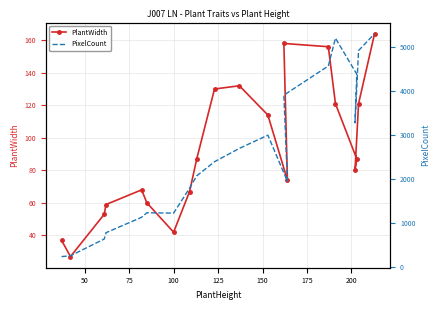

What is the value of the PlantWidth point at the 8th from the left?

67